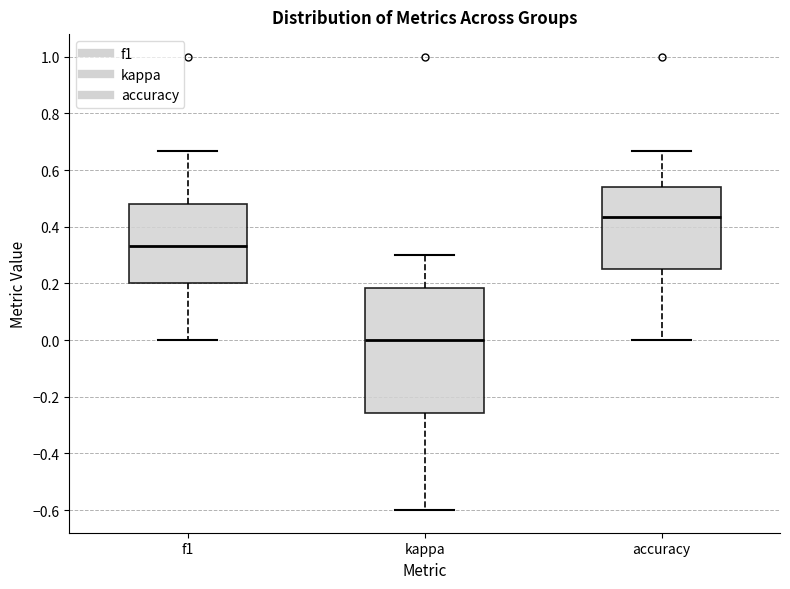

Reading left to right, transcribe this box plot: for each box, give where its median line is, the range the box spans, and where its two whiskers end, as read against the y-axis. The values are not printed on the chart, so give them approximately, as read against the axis.

f1: median 0.34, box 0.20 to 0.48, whiskers 0.00 to 0.66
kappa: median 0.00, box -0.26 to 0.18, whiskers -0.60 to 0.30
accuracy: median 0.44, box 0.26 to 0.54, whiskers 0.00 to 0.66